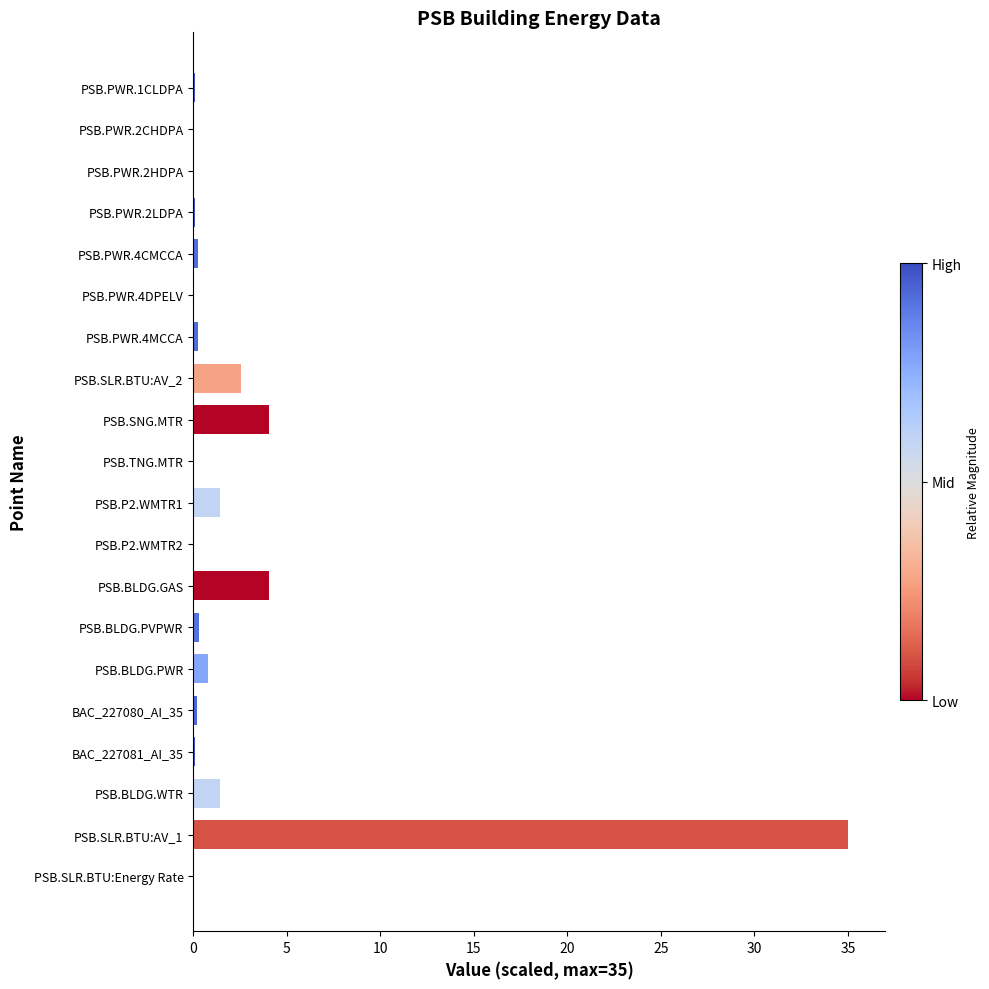

The chart shows a value of 0.0 at PSB.SLR.BTU:Energy Rate. True or false?

True